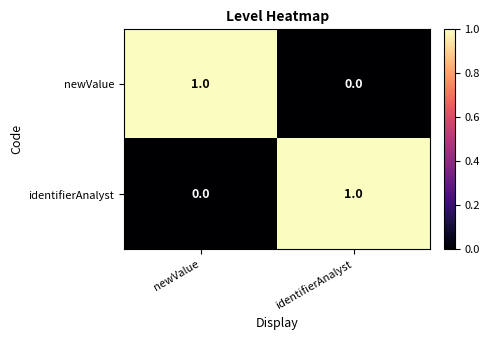

The newValue series shows -1 at identifierAnalyst. True or false?

False